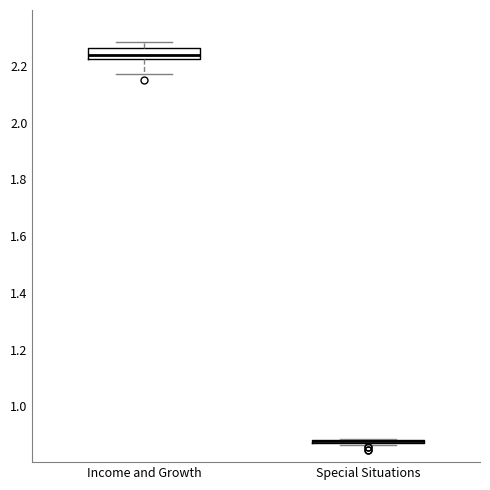

Comparing the boxes themselves (not the whiskers), which one is the tallest?

Income and Growth